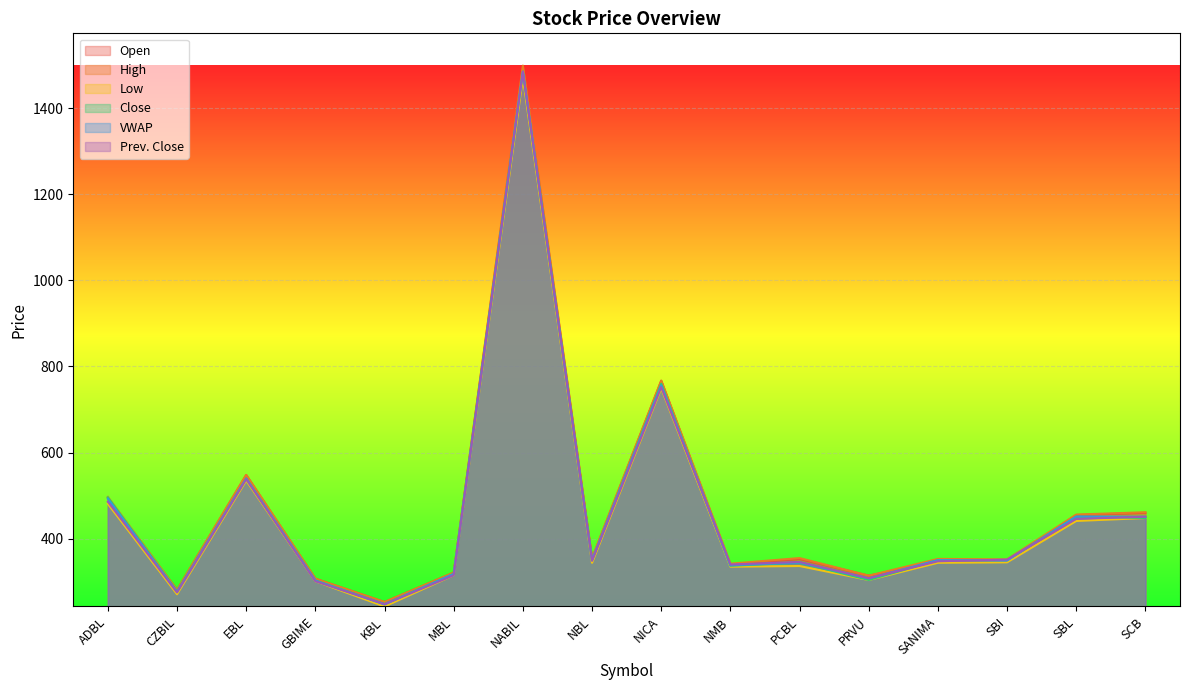

What are all the series names shown in the legend?

Open, High, Low, Close, VWAP, Prev. Close